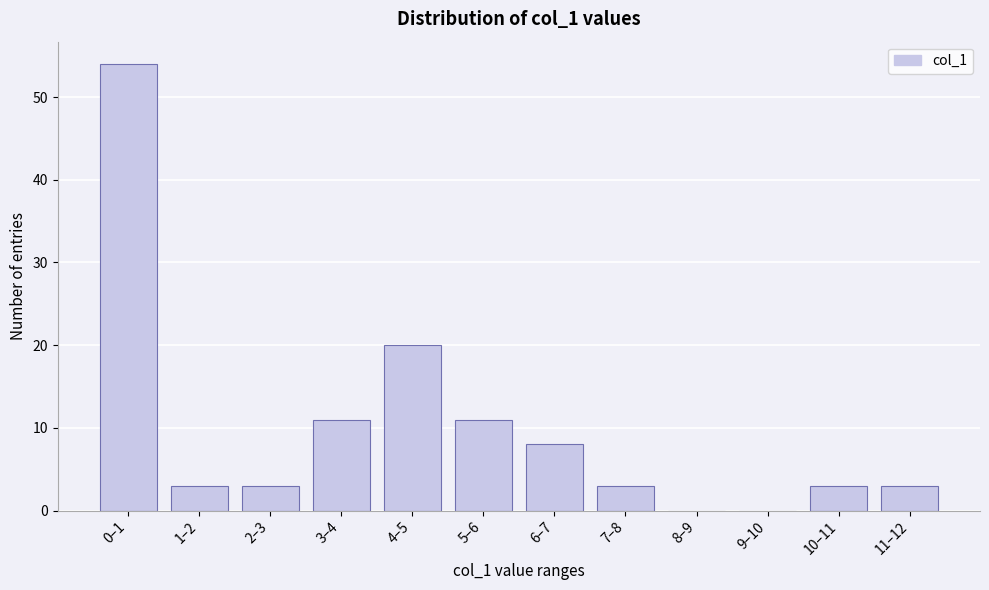

Reading left to right, list all the values displayed in this chart.

0–1=54	1–2=3	2–3=3	3–4=11	4–5=20	5–6=11	6–7=8	7–8=3	8–9=0	9–10=0	10–11=3	11–12=3